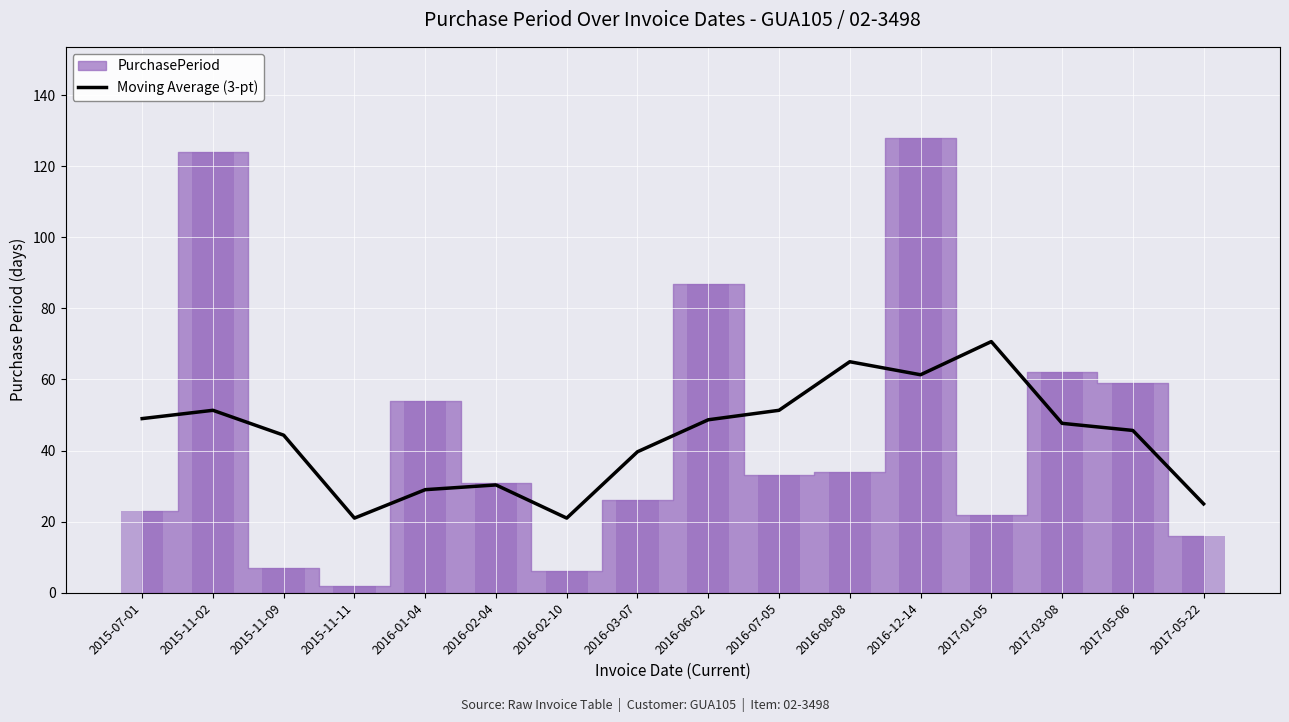

Between 2016-02-10 and 2016-12-14, which is larger?

2016-12-14